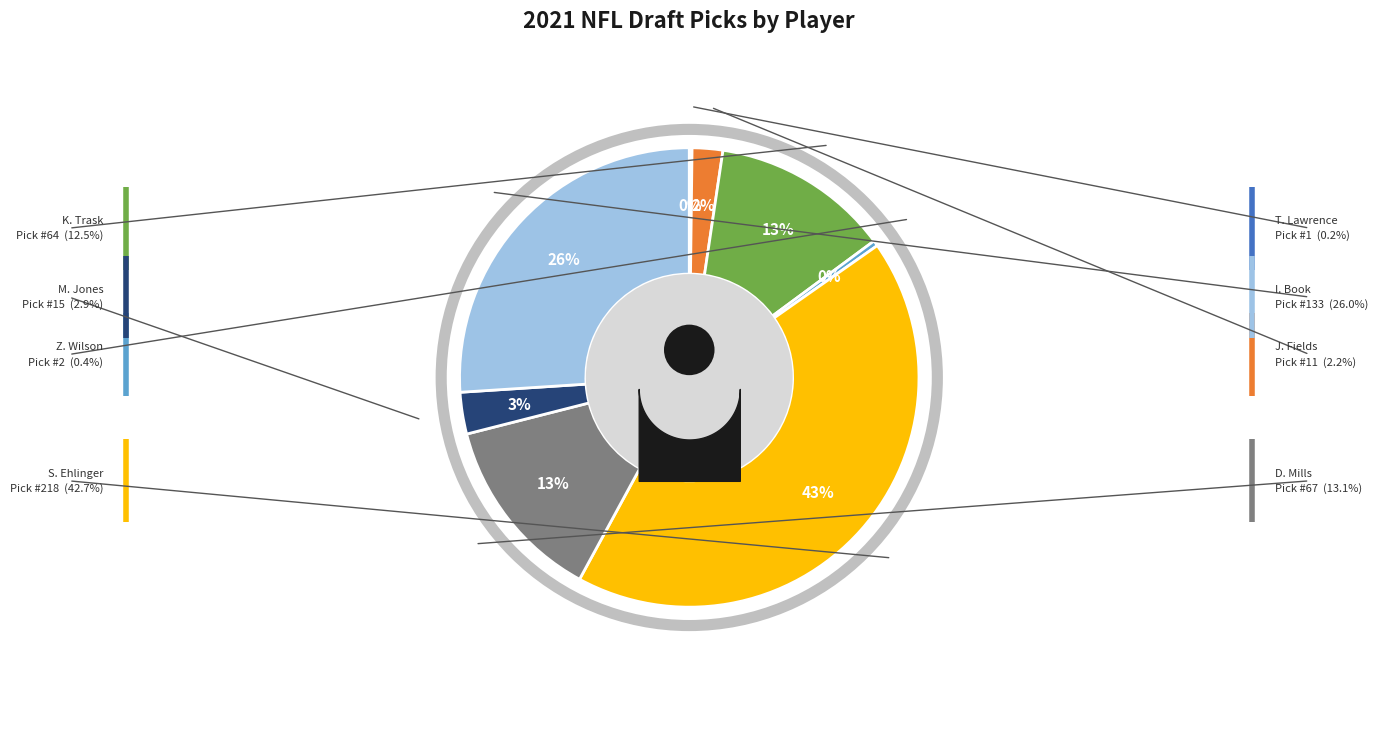

Which slice is the smallest?

trevor-lawrence-1